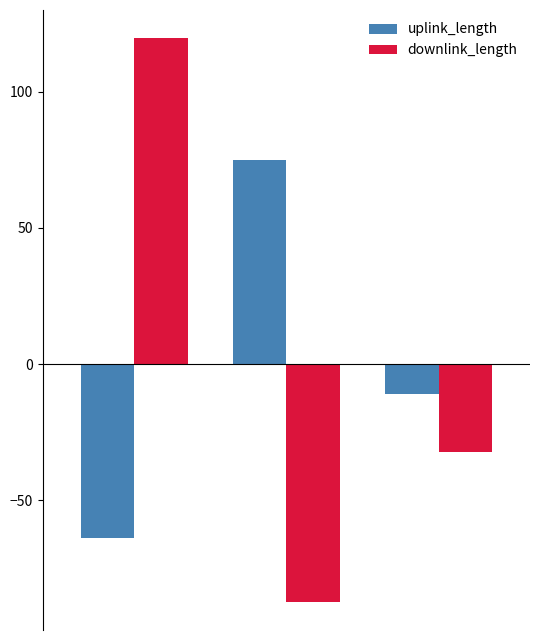

How many bars are there in total?

6